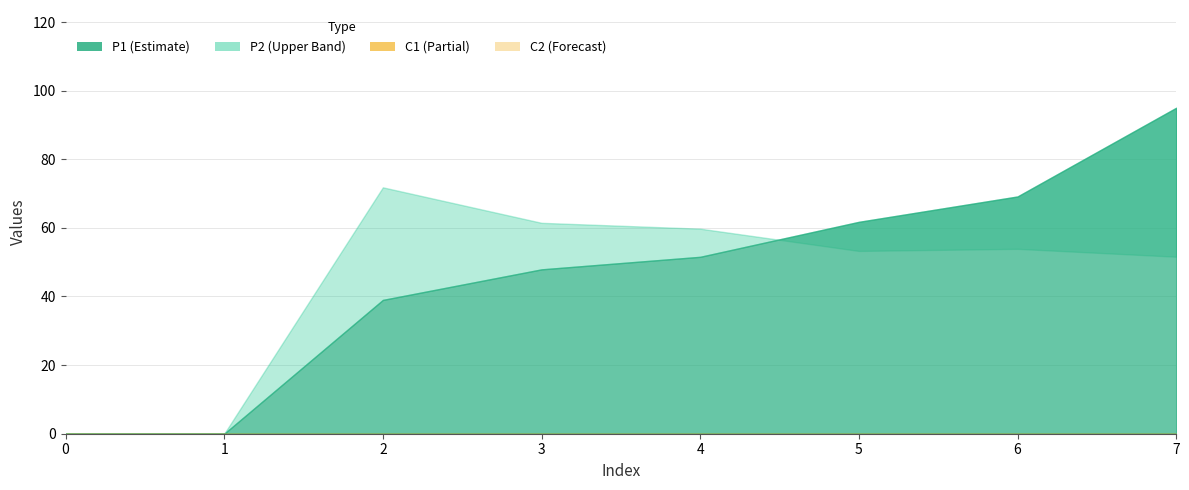

Reading left to right, extract all data points from this chart.

P1: 0=0.0	1=0.0	2=39.0	3=47.9	4=51.6	5=61.8	6=69.2	7=95.0
P2: 0=0.0	1=0.0	2=71.8	3=61.5	4=59.8	5=53.3	6=53.9	7=51.6
C1: 0=0.0	1=0.0	2=0.0	3=0.0	4=0.0	5=0.0	6=0.0	7=0.0
C2: 0=0.0	1=0.0	2=0.0	3=0.0	4=0.0	5=0.0	6=0.0	7=0.0